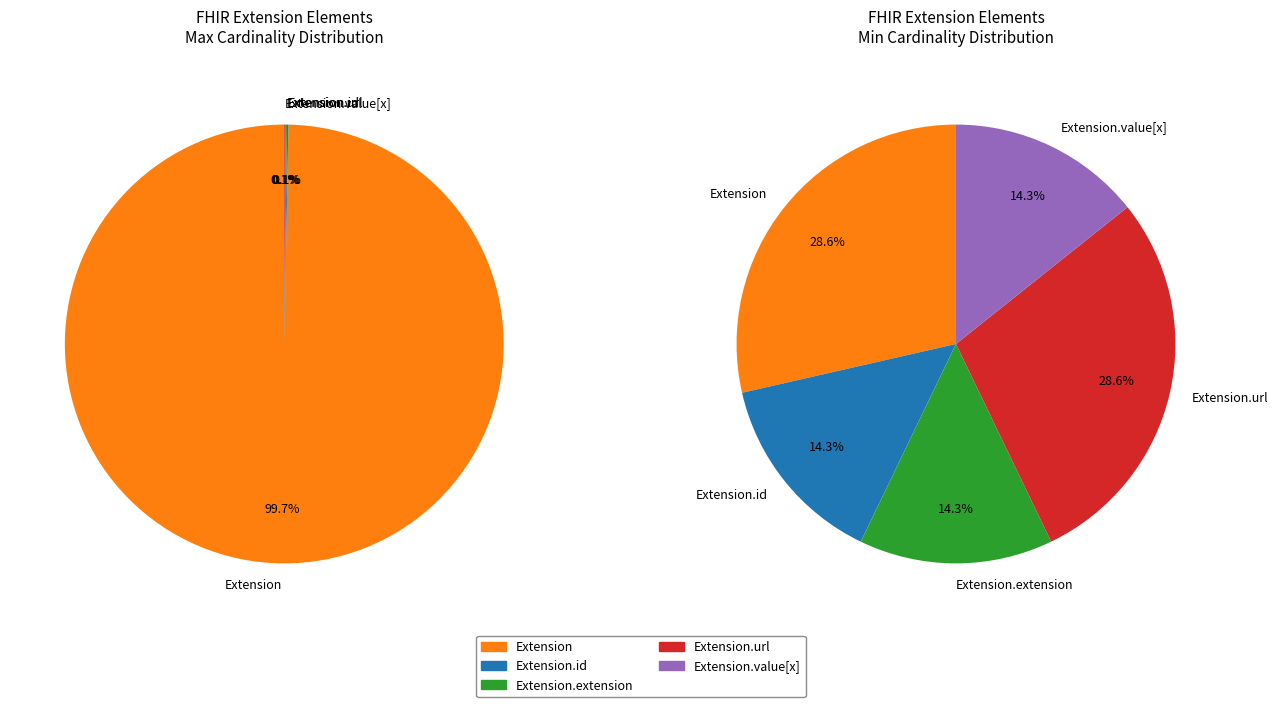

How many slices are in this pie chart?

5